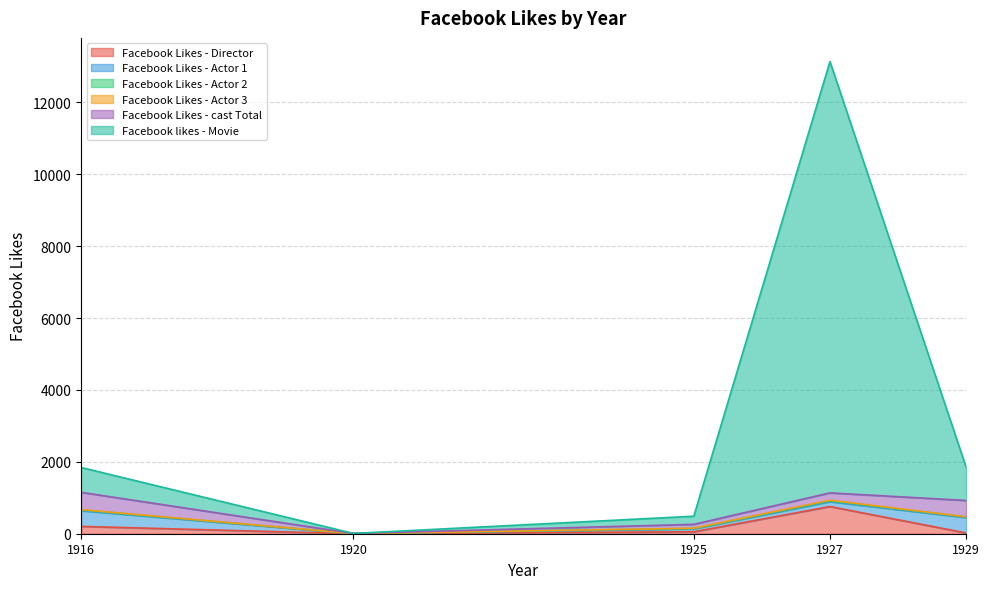

The value of Facebook Likes - Director at 1920 is 232. True or false?

False